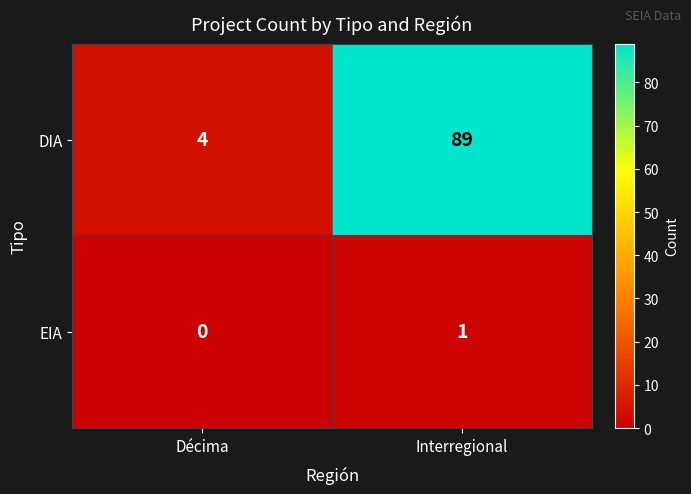

Which series has the widest spread of values?

DIA